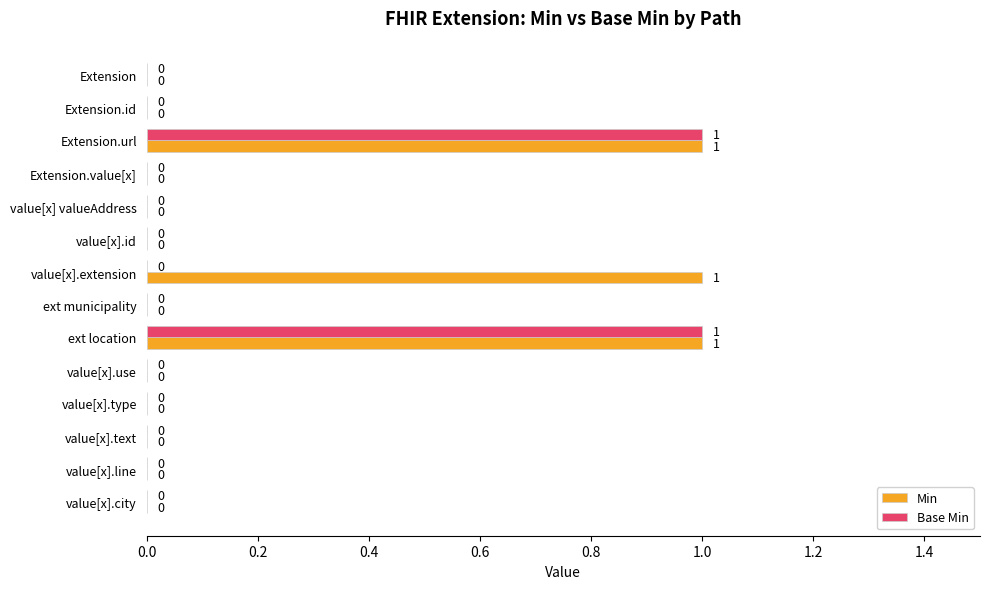

The value of Base Min at Extension.url is 1. True or false?

True